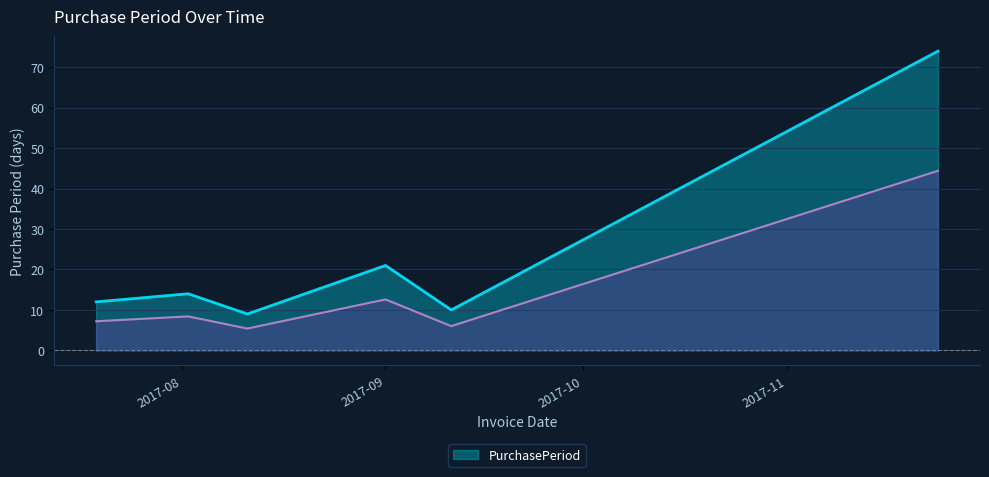

What is the difference between the second highest and minimum values?

12